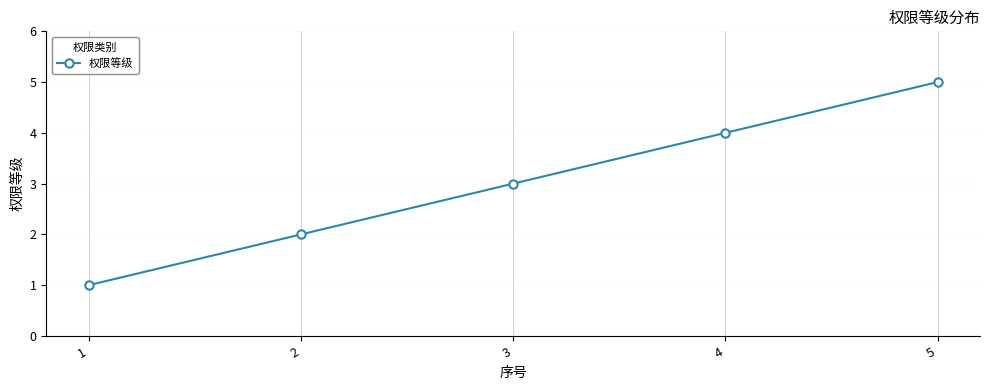

Rank the categories by value from lowest to highest.

1, 2, 3, 4, 5